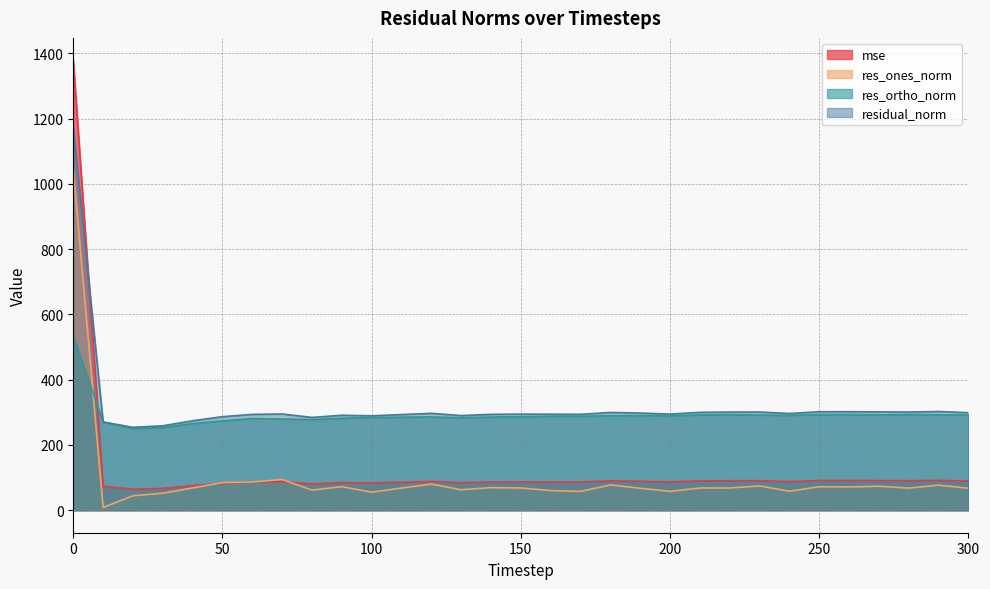

True or false: residual_norm and res_ortho_norm cross at least once.

False